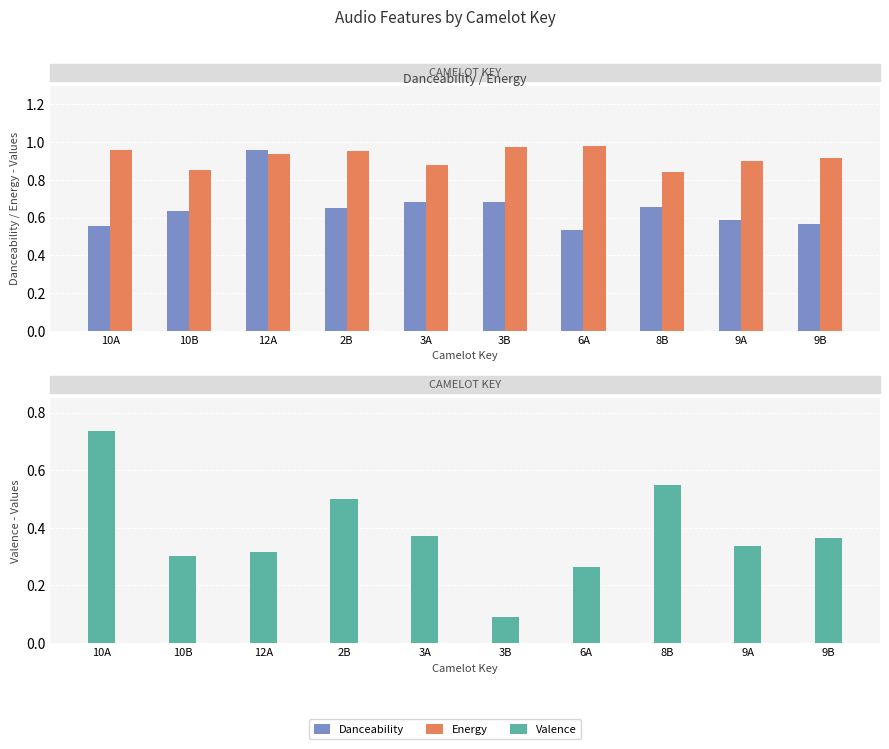

What are all the series names shown in the legend?

Danceability, Energy, Valence